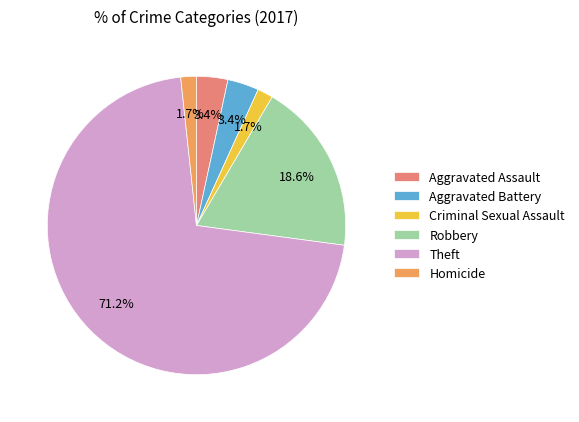

To the nearest percent, what is the difference between the Theft and Aggravated Assault slice percentages?

68%